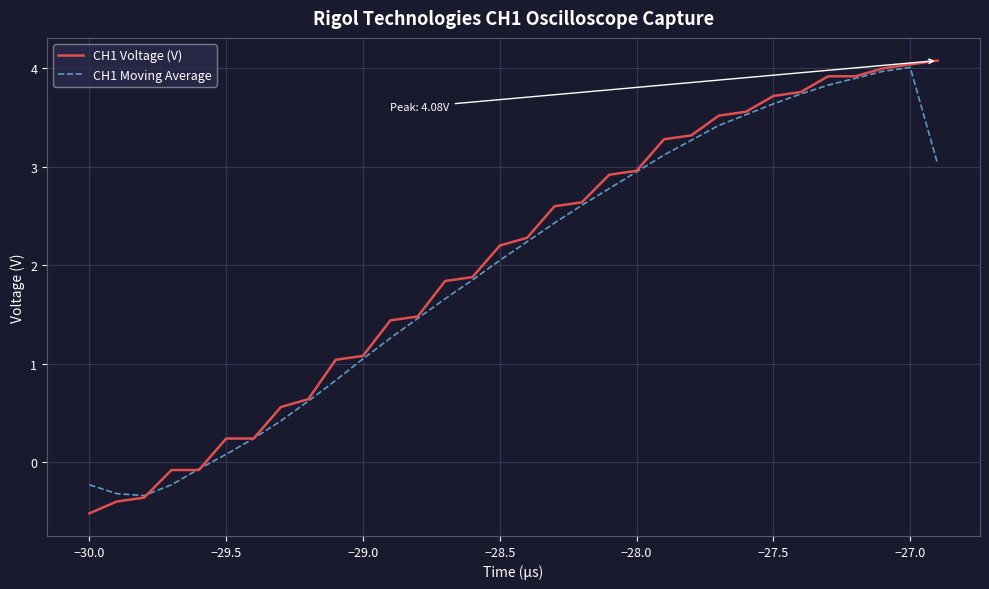

What is the difference between the maximum and minimum values in the CH1 Voltage (V) series?

4.6